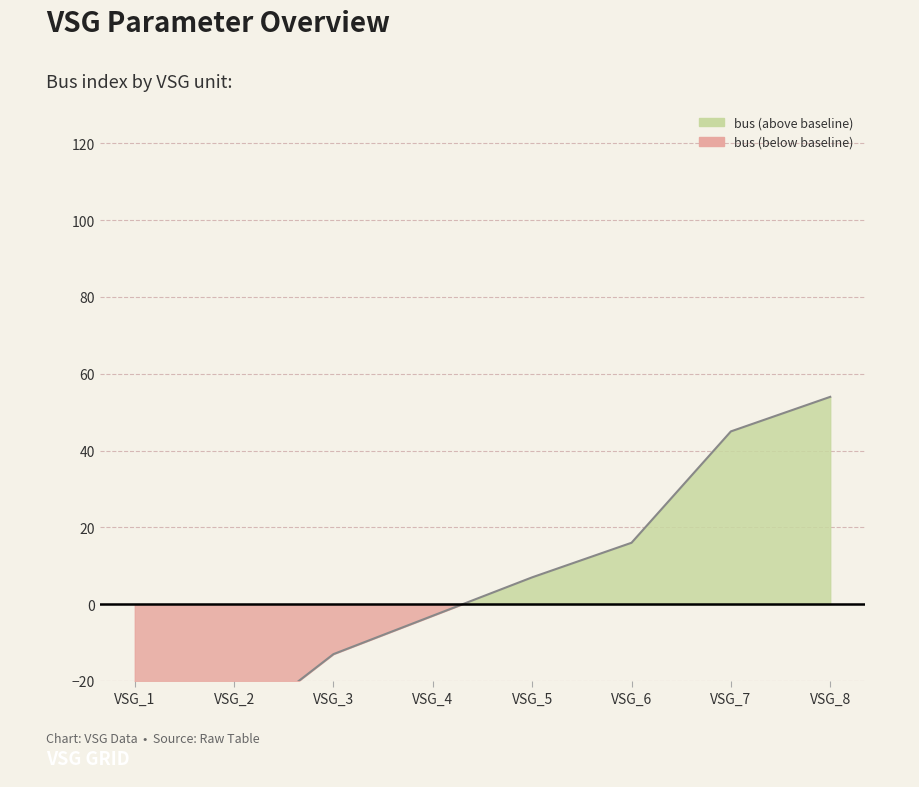

True or false: the data shows -42 at VSG_1.

True